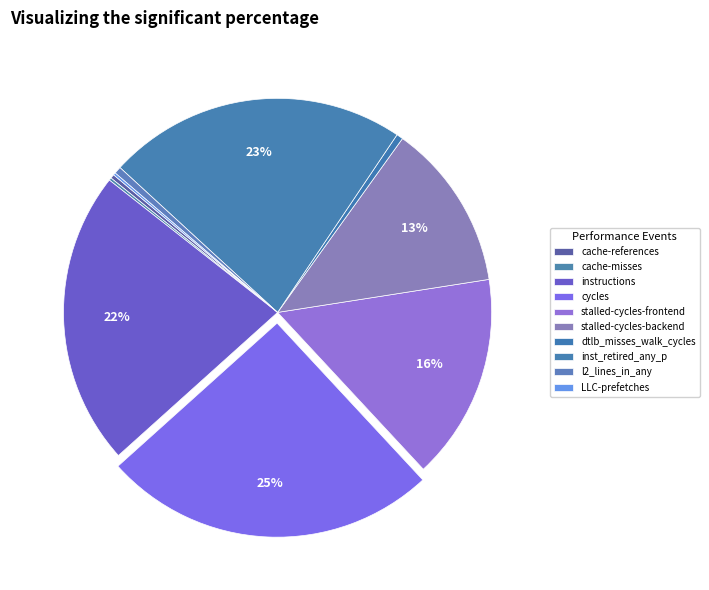

What is the largest slice in the pie chart?

cycles